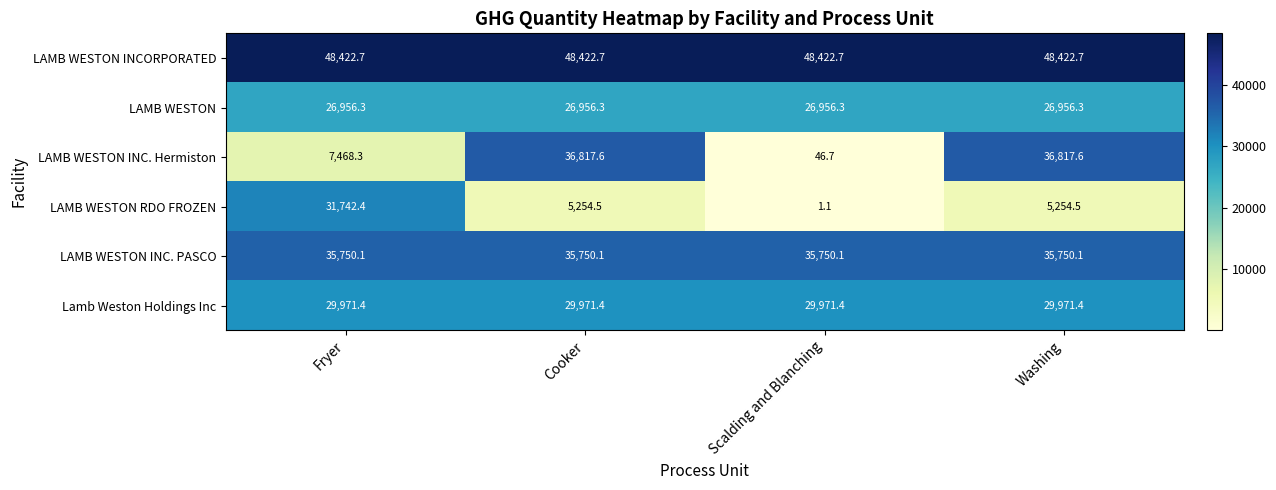

Which series has the largest total across all categories?

LAMB WESTON INCORPORATED